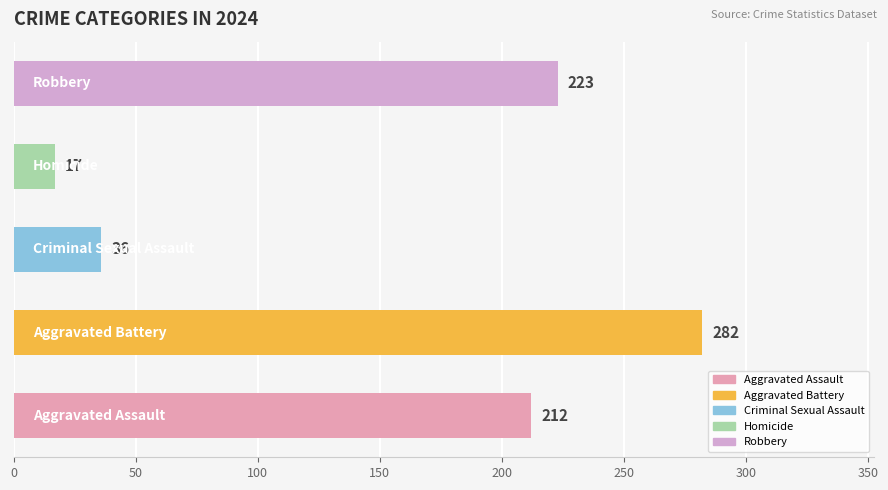

What is the difference between the second highest and second lowest values?

187